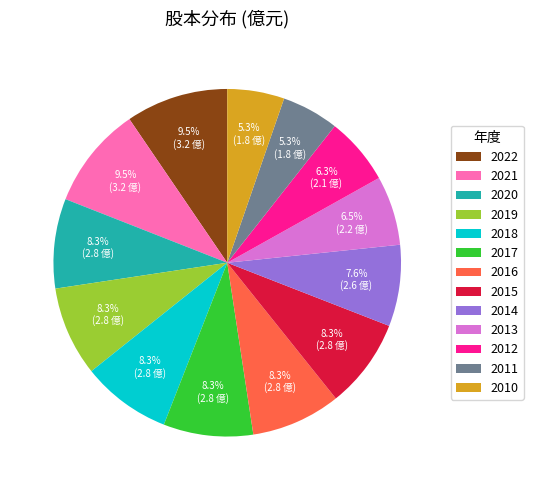

To the nearest percent, what is the combined percentage of 2013 and 2022?

16%